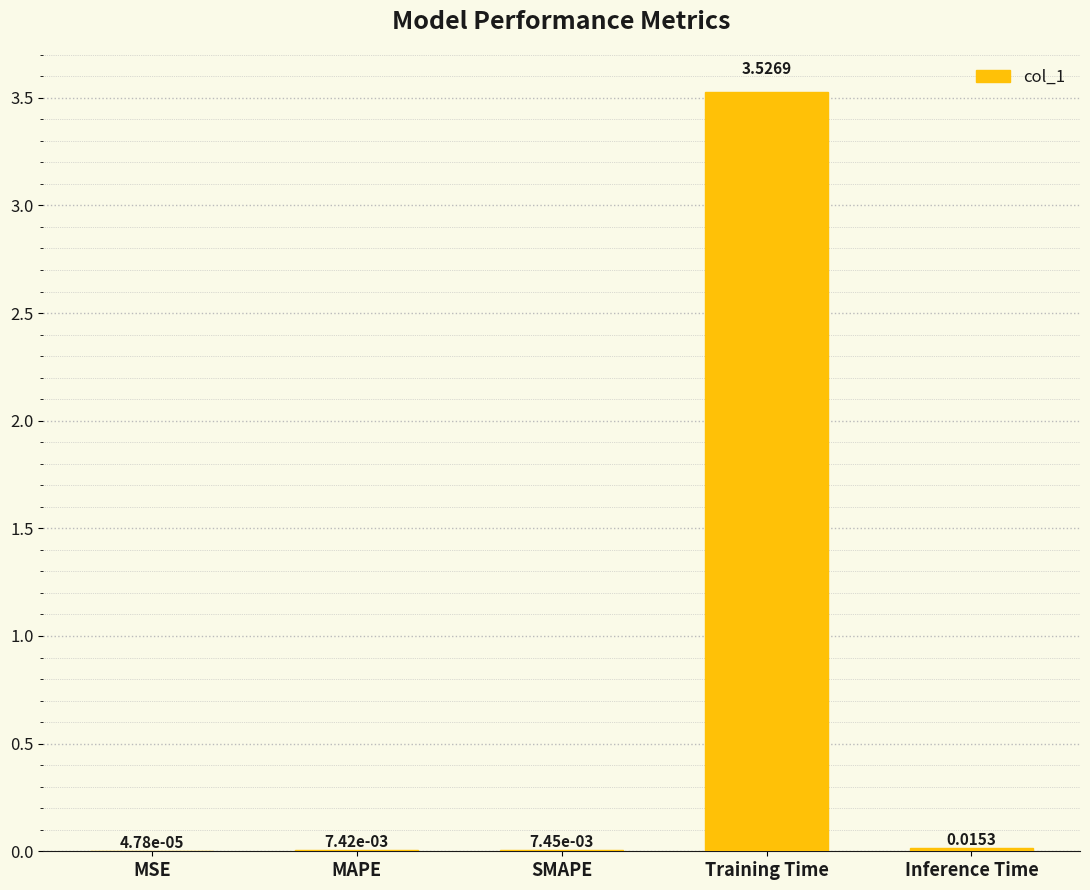

What is the sum of all values?

3.6